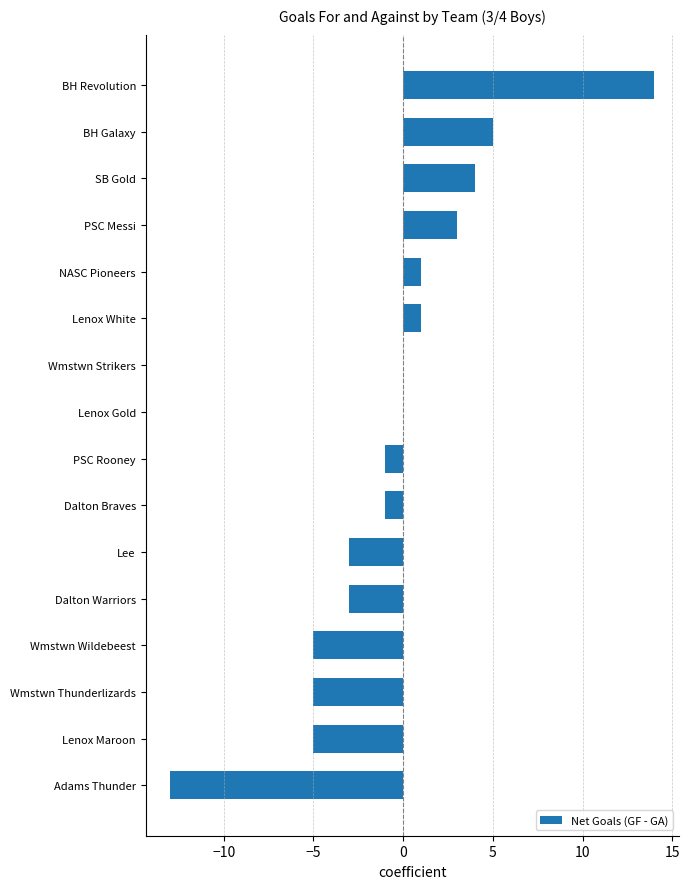

What is the change in value from NASC Pioneers to BH Revolution?

+13